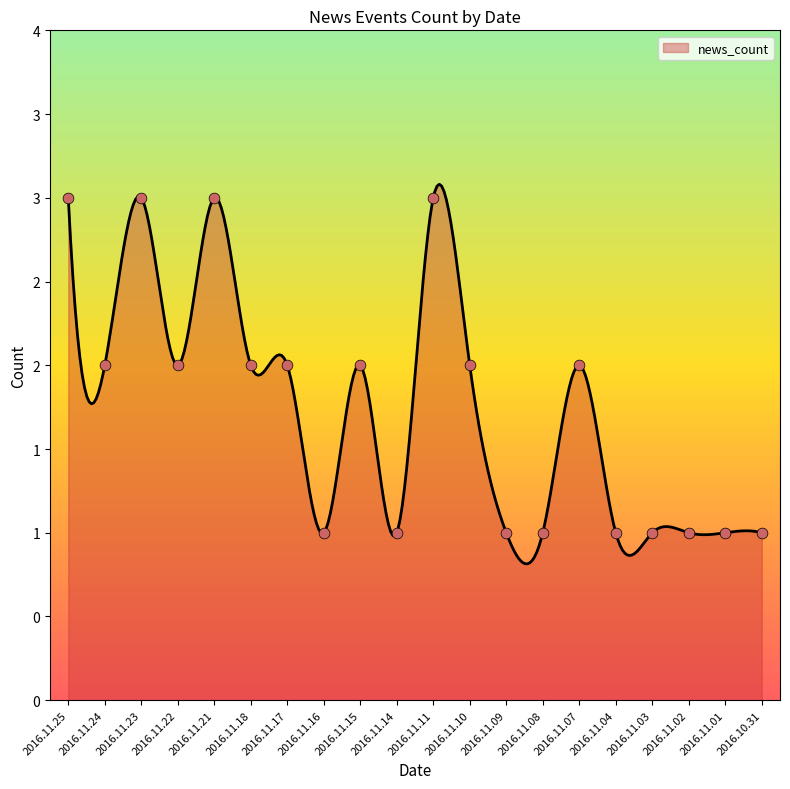

What is the change in value from 2016.11.14 to 2016.11.07?

+1